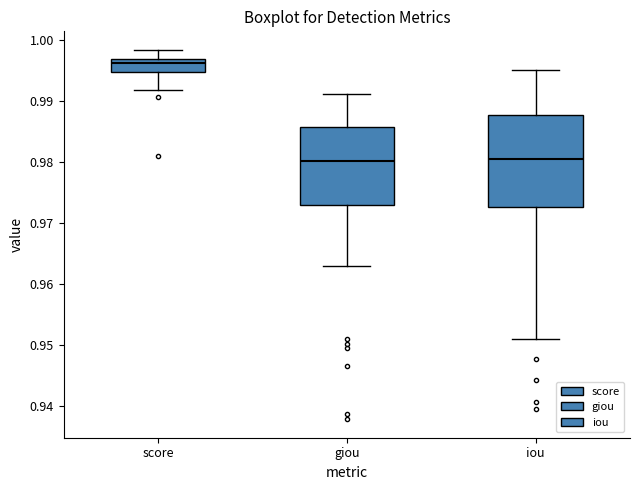

Reading left to right, read every box against the y-axis: the position of its median line, the range the box covers, and the ends of its whiskers. The values are not printed on the chart, so give them approximately, as read against the axis.

score: median 0.996, box 0.995 to 0.997, whiskers 0.992 to 0.998
giou: median 0.980, box 0.973 to 0.986, whiskers 0.963 to 0.991
iou: median 0.980, box 0.973 to 0.988, whiskers 0.951 to 0.995